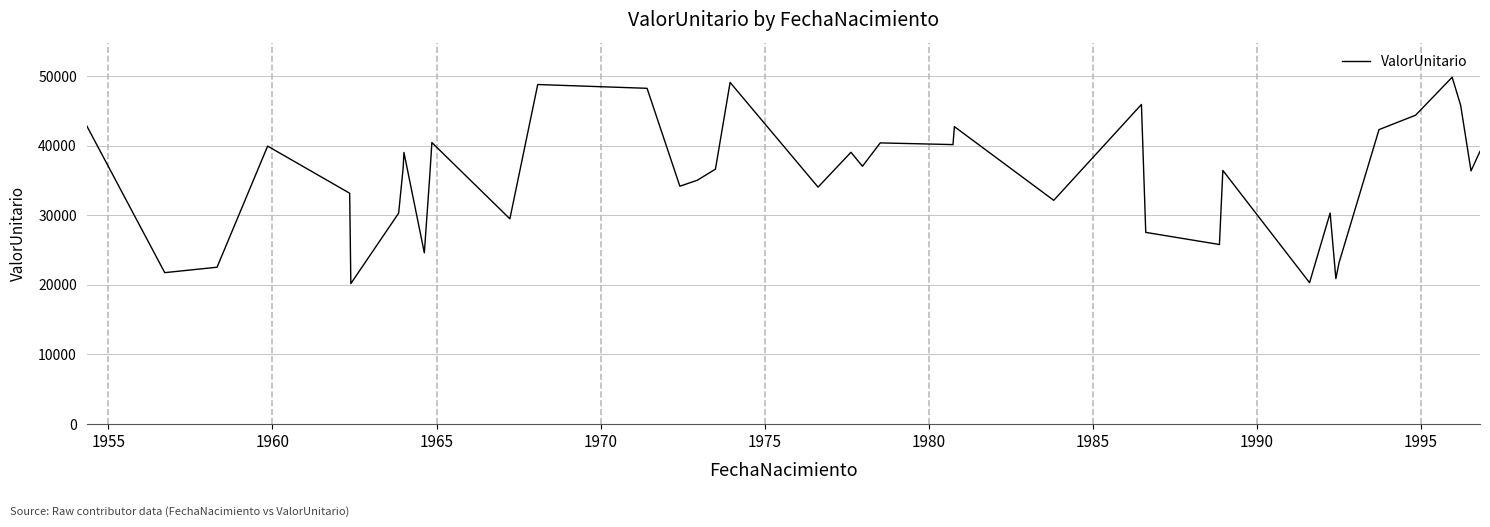

What is the smallest value displayed?

20175.5